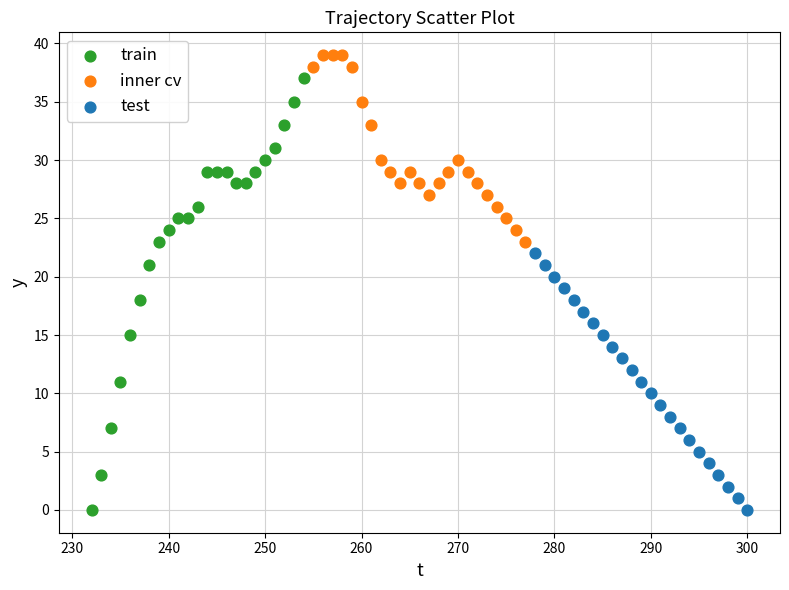

Which series reaches the maximum Y coordinate?

inner cv